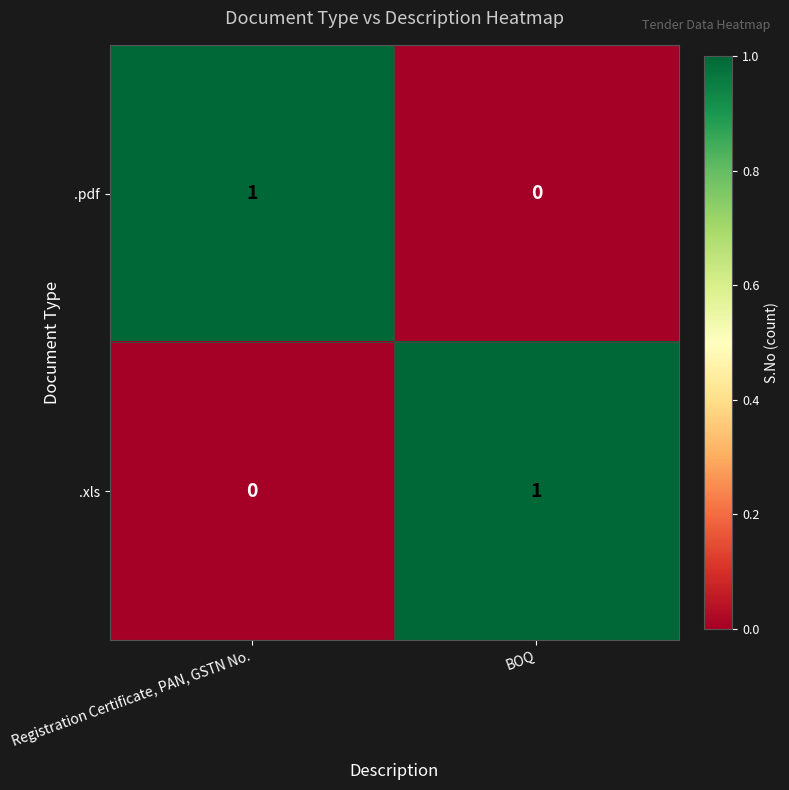

Is the value of .pdf at Registration Certificate, PAN, GSTN No. greater than the value of .xls at Registration Certificate, PAN, GSTN No.?

Yes